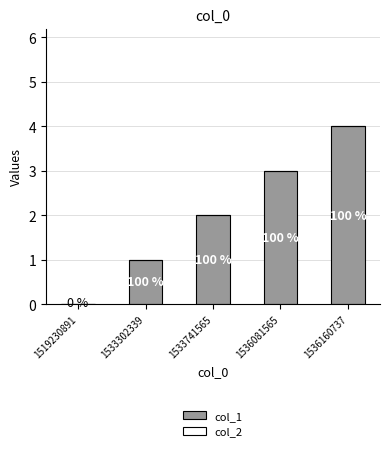

Are the bars horizontal?

No